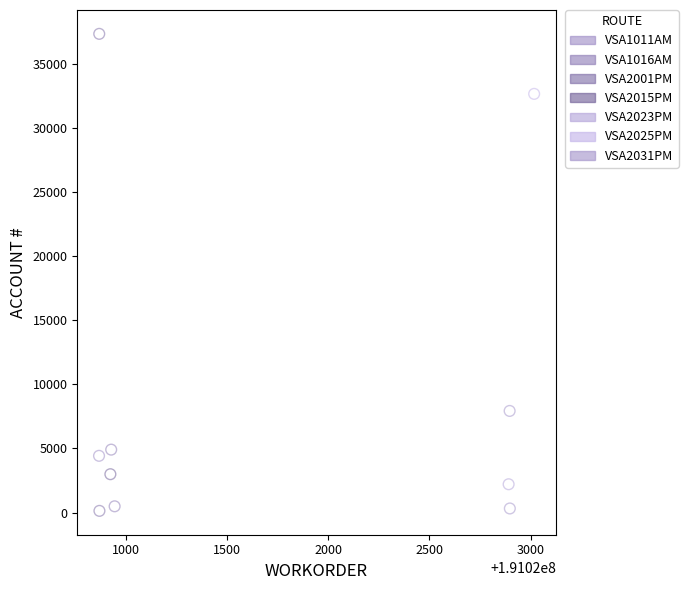

What are all the series names shown in the legend?

VSA1011AM, VSA1016AM, VSA2001PM, VSA2015PM, VSA2023PM, VSA2025PM, VSA2031PM